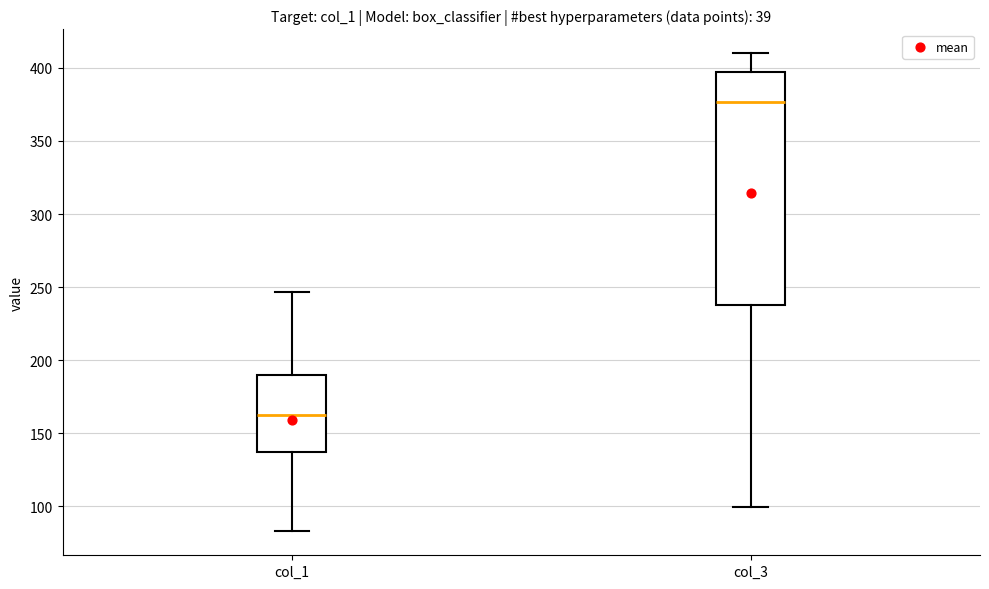

Comparing the boxes themselves (not the whiskers), which one is the tallest?

col_3